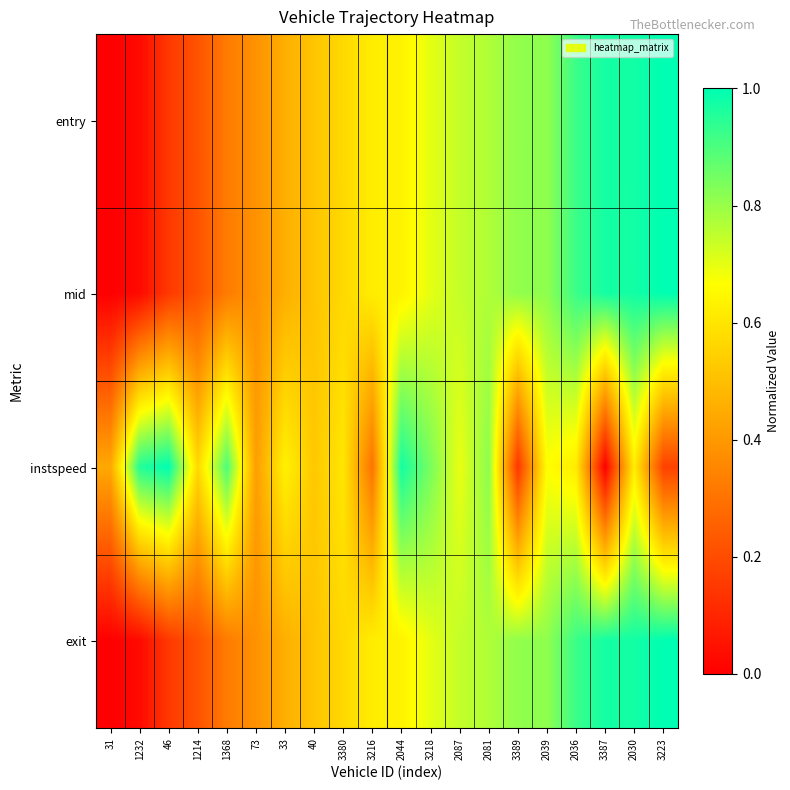

What is the difference between the highest and lowest values at 3387?

1.0